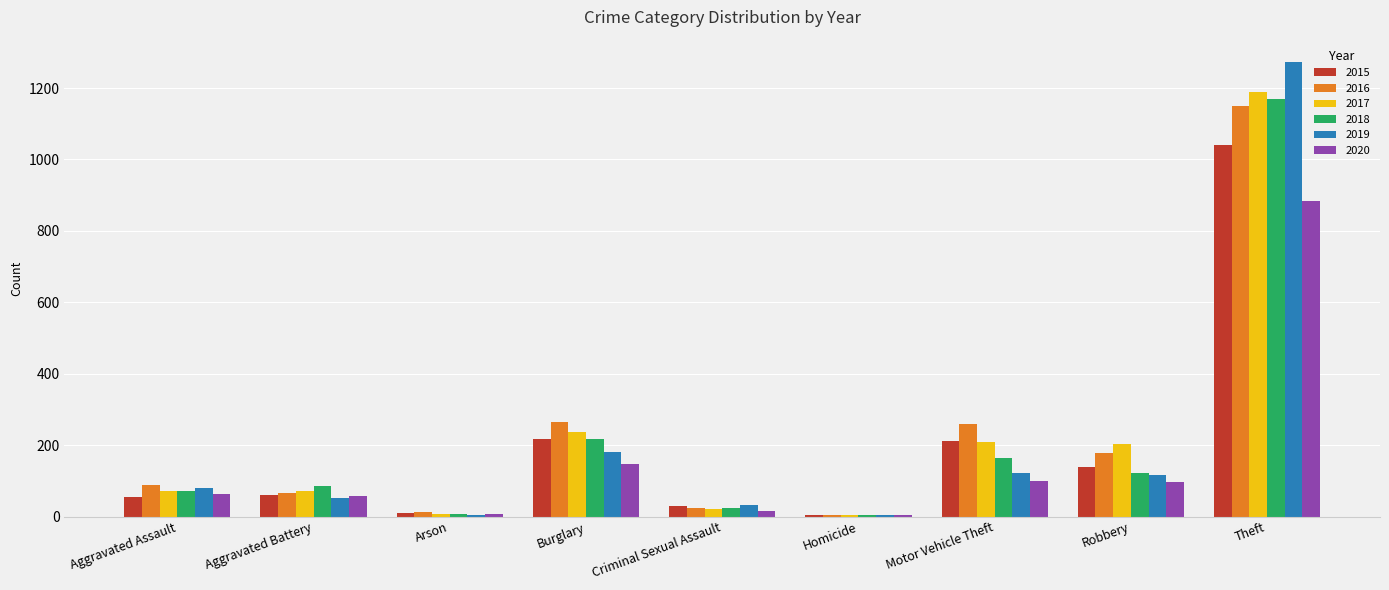

Count the number of categories in the chart.

9